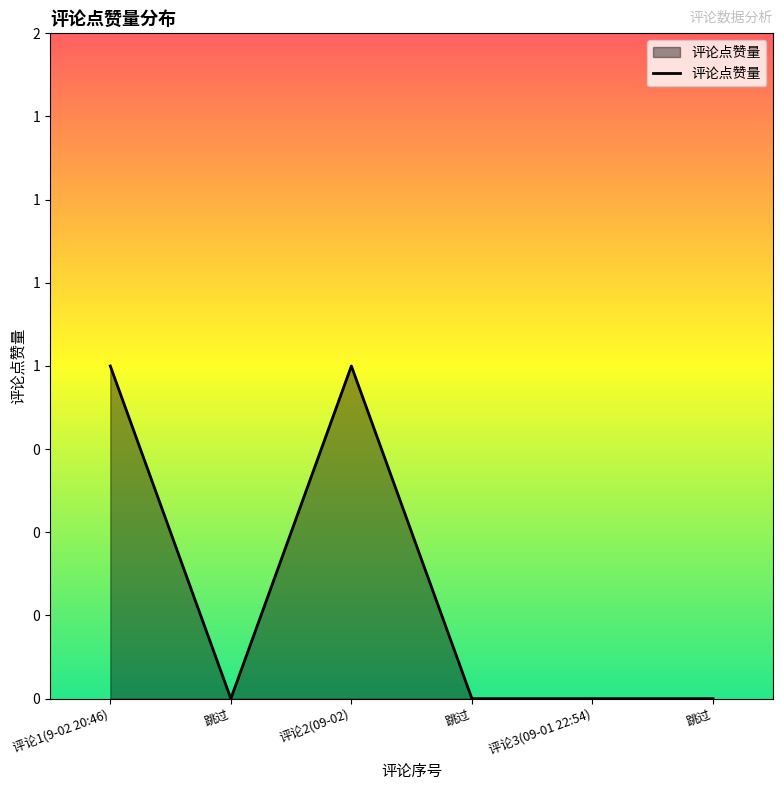

What is the sum of all values?

2